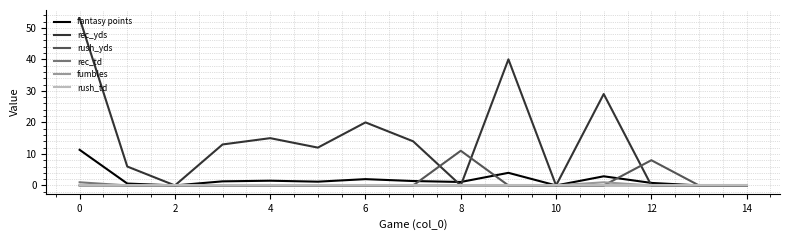

Which series has the widest spread of values?

rec_yds